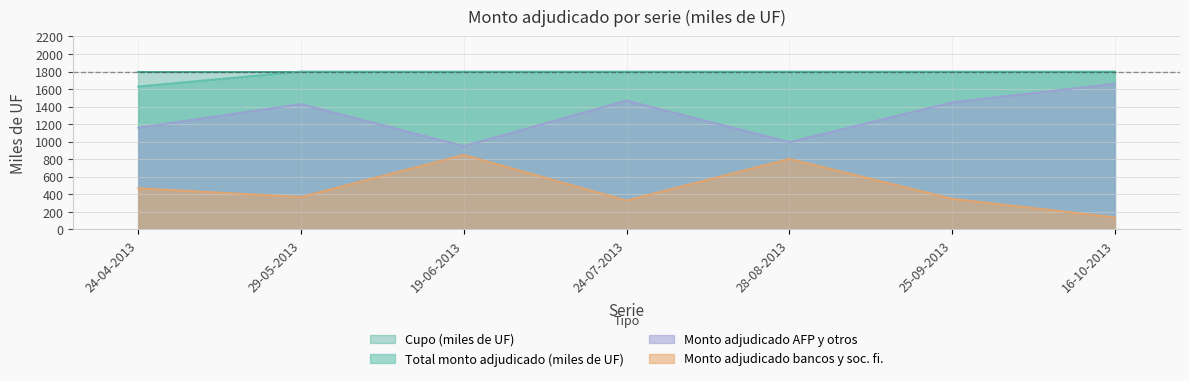

Is it true that Monto adjudicado AFP y otros equals 1662.0 at 16-10-2013?

True